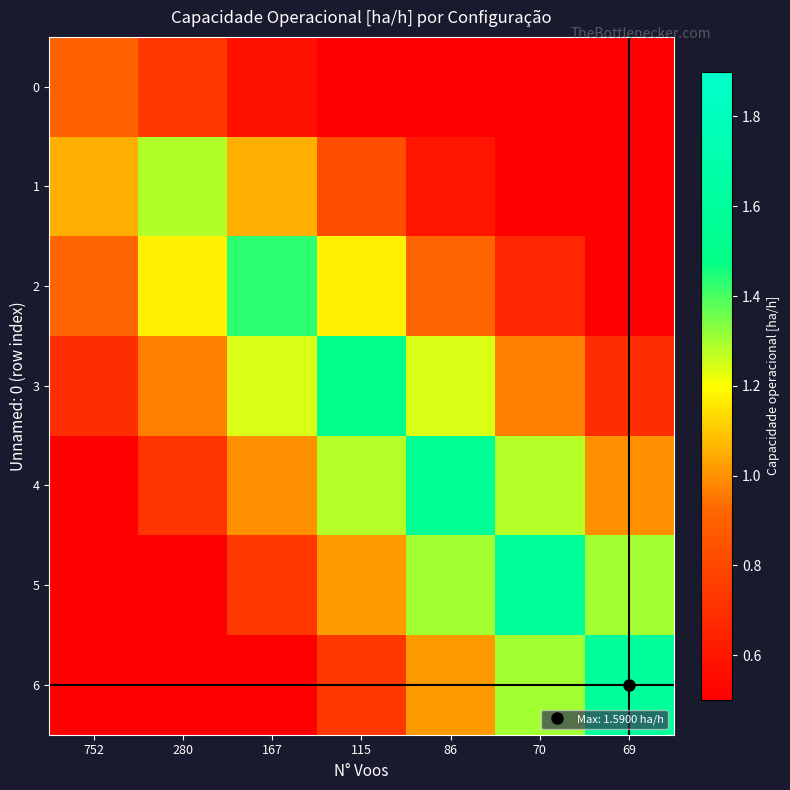

What is the total value across all series at 167?

6.5